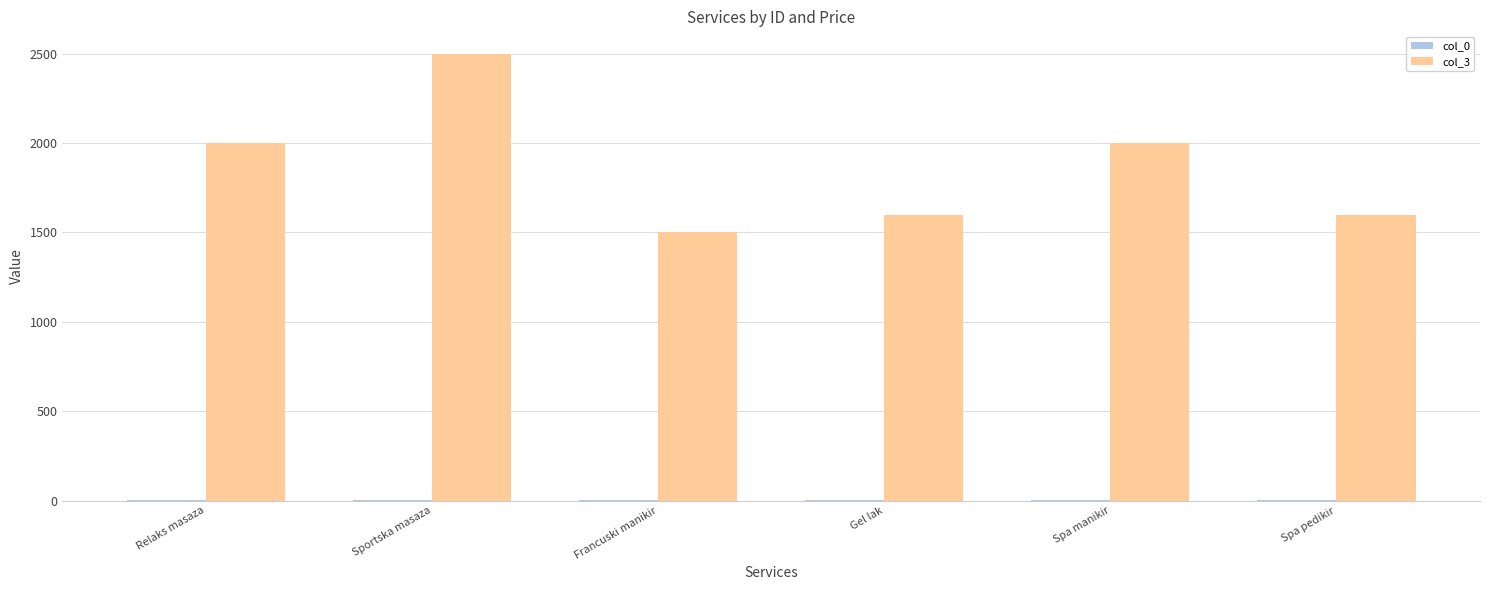

At which category does the chart reach its peak across all series?

Sportska masaza